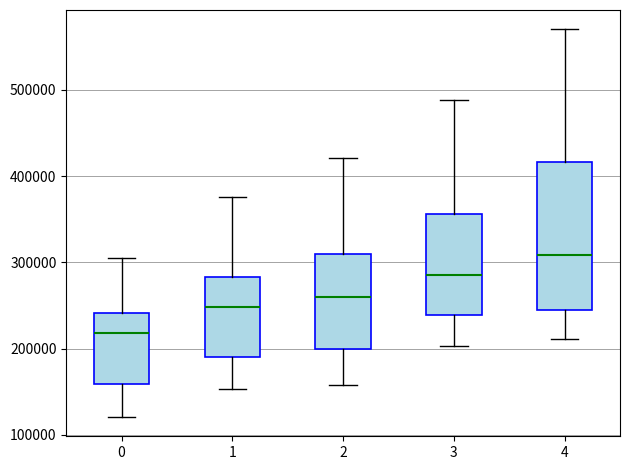

Reading left to right, read every box against the y-axis: the position of its median line, the range the box covers, and the ends of its whiskers. The values are not printed on the chart, so give them approximately, as read against the axis.

0: median 220000, box 160000 to 240000, whiskers 120000 to 310000
1: median 250000, box 190000 to 280000, whiskers 150000 to 380000
2: median 260000, box 200000 to 310000, whiskers 160000 to 420000
3: median 290000, box 240000 to 360000, whiskers 200000 to 490000
4: median 310000, box 240000 to 420000, whiskers 210000 to 570000